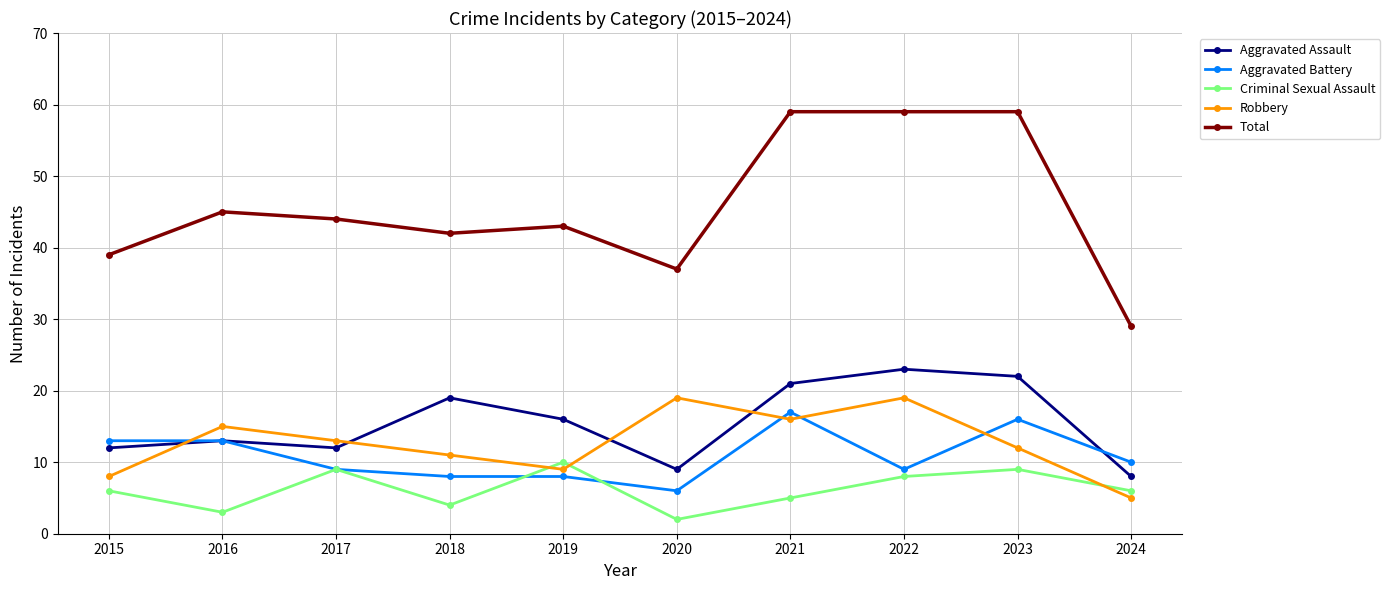

What is the approximate value of Robbery at 2015, to the nearest 10?

10